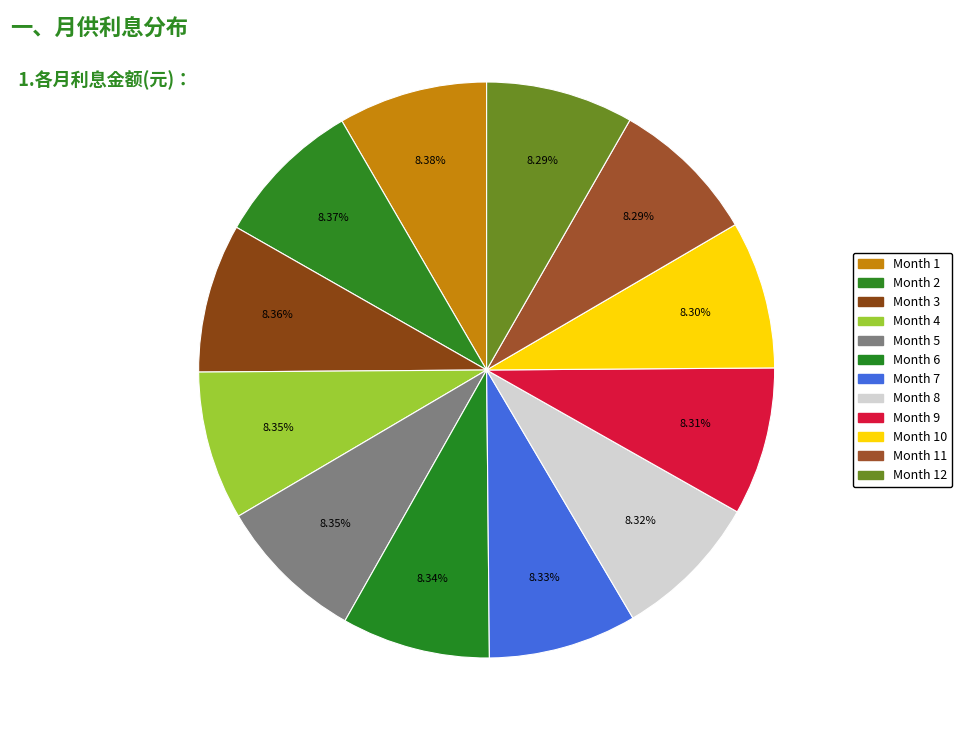

Count the number of slices in the pie.

12